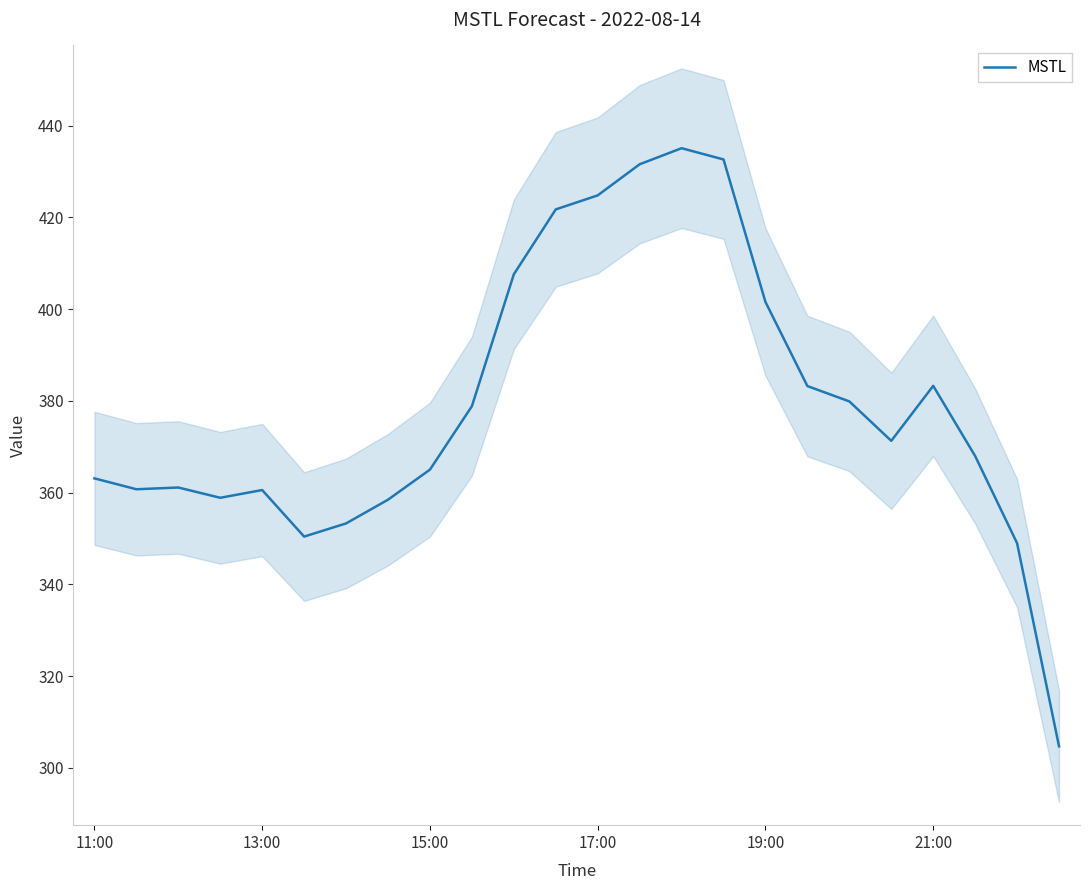

Is it true that the value at 21 is 368.0?

True